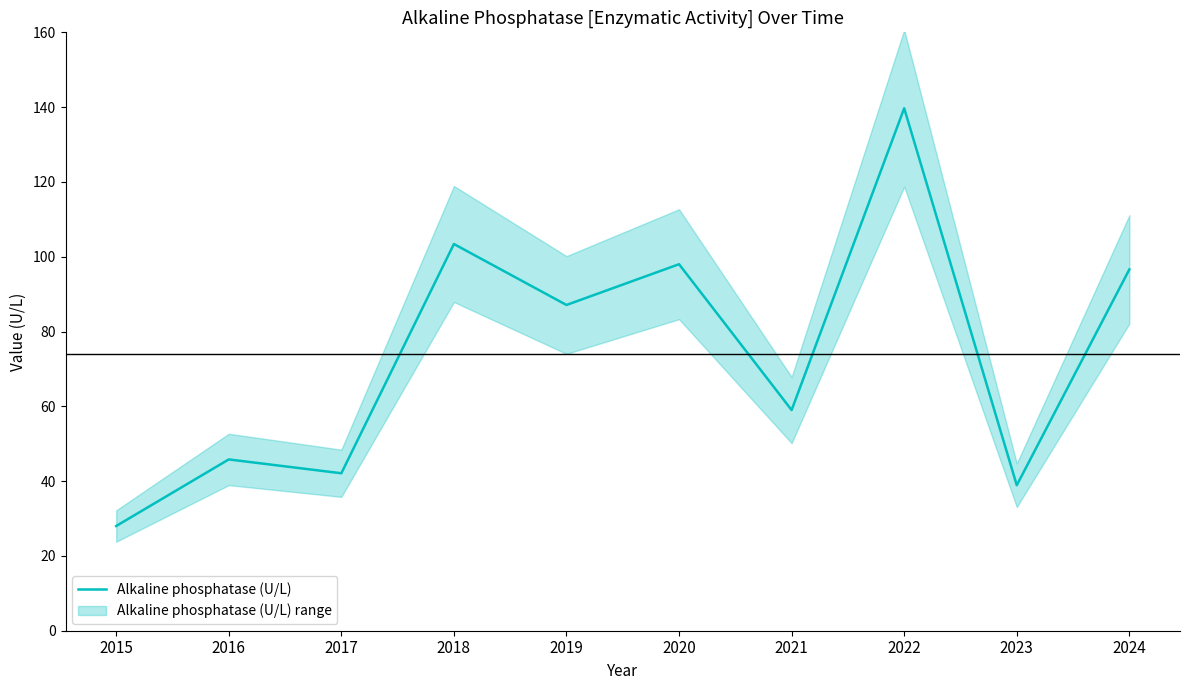

True or false: the data shows 41.1 at 2020.

False